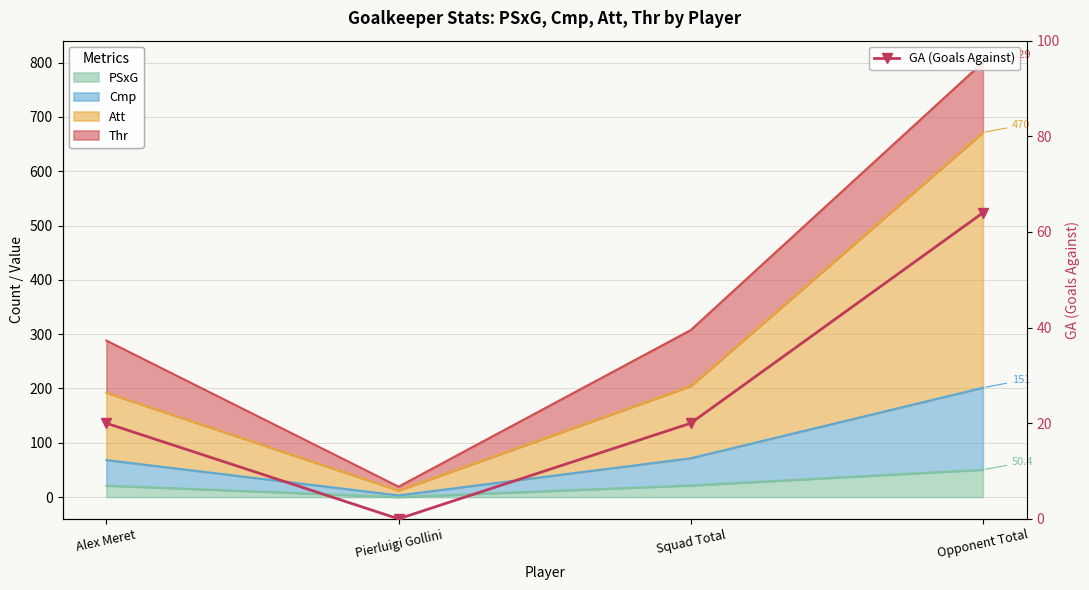

True or false: the data shows 20 at Alex Meret.

True